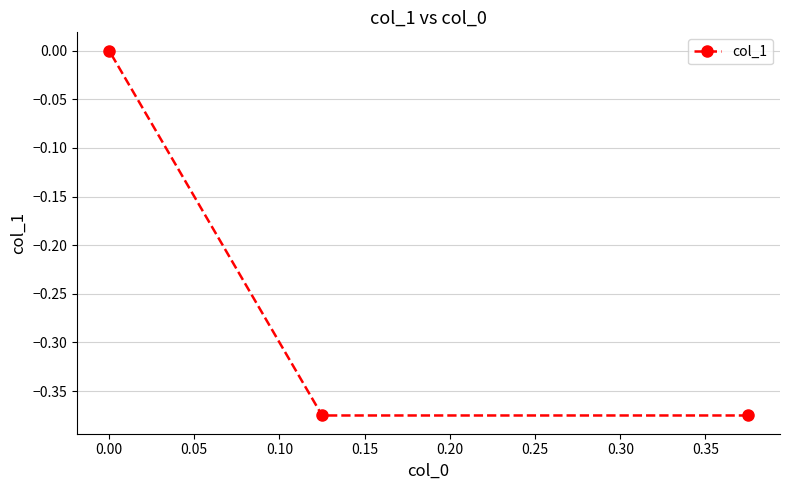

What is the sum of all values?

-0.8